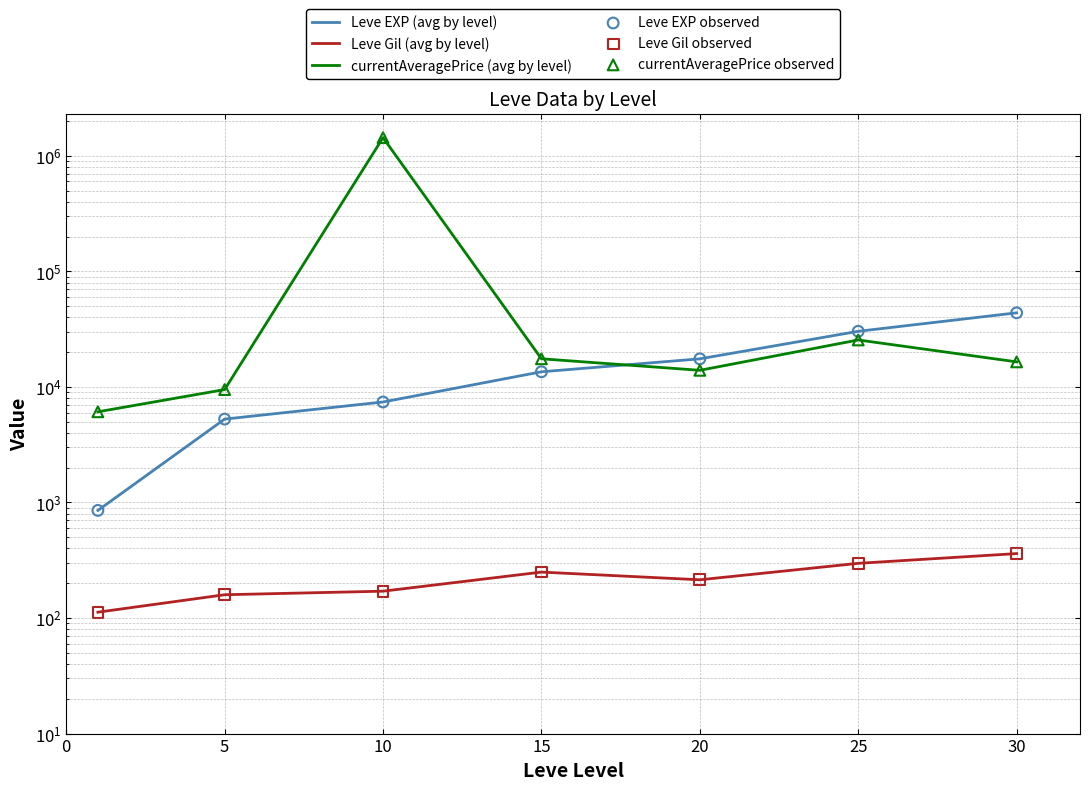

Is the value of Leve EXP observed at 10 greater than the value of currentAveragePrice observed at 5?

No